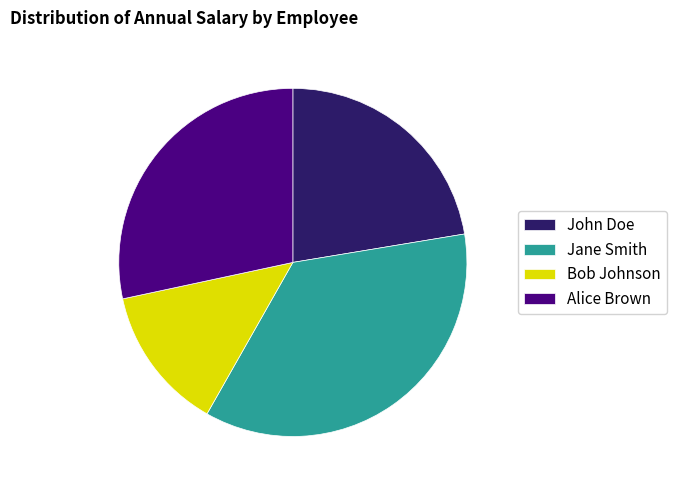

Count the number of slices in the pie.

4